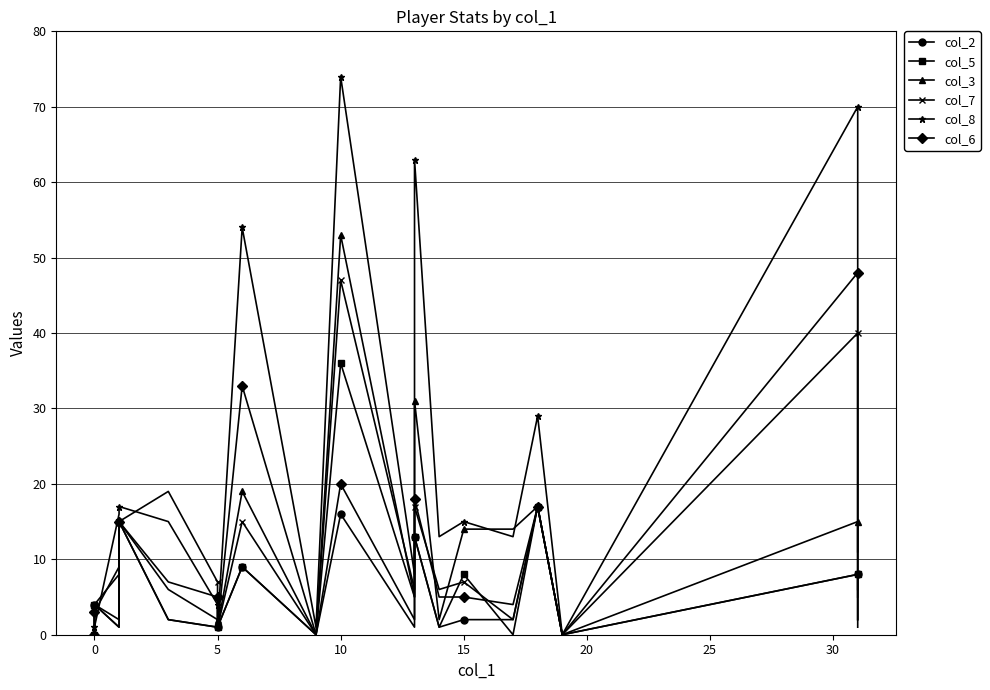

What is the highest value of the col_3 series?

53